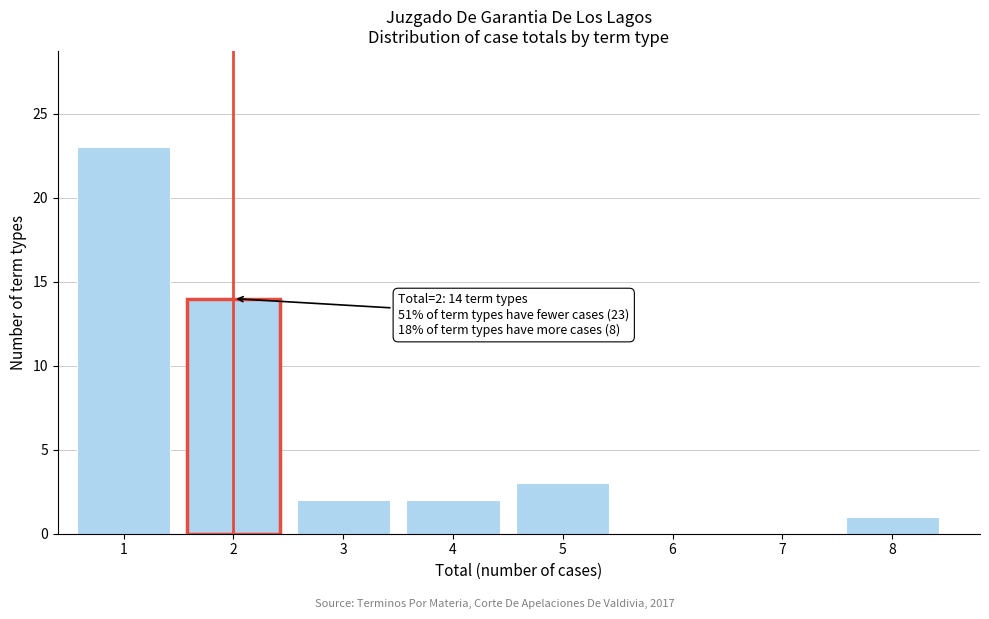

Reading left to right, transcribe all the data shown in this chart.

1=23	2=14	3=2	4=2	5=3	6=0	7=0	8=1